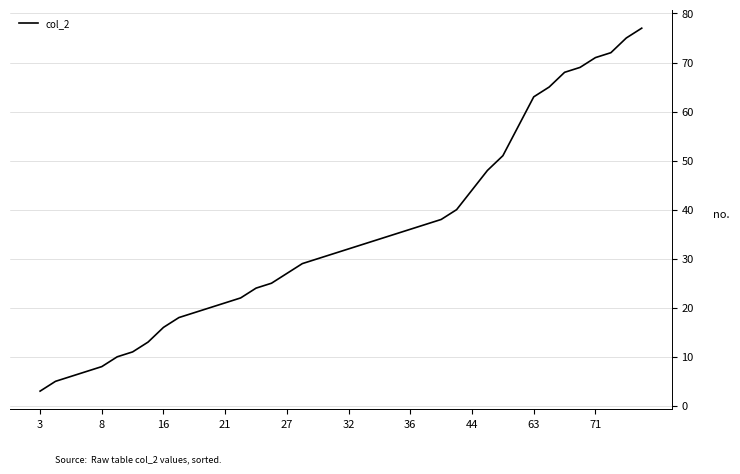

What is the greatest value displayed?

77